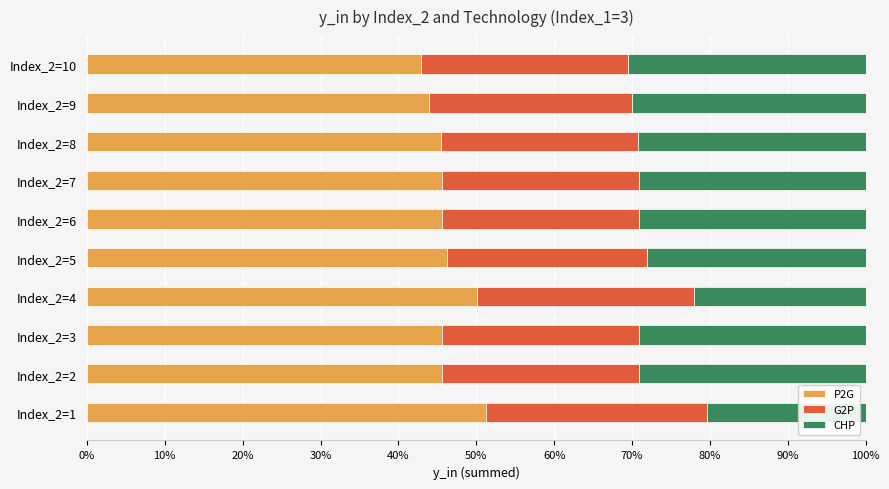

What is the lowest value of the P2G series?

42.9